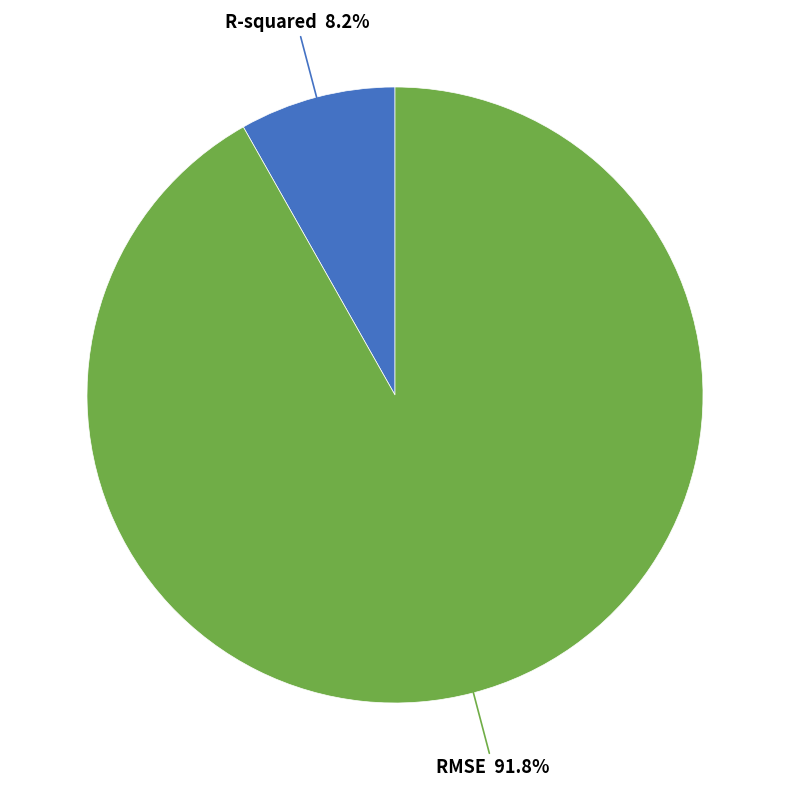

How much of the chart is everything except RMSE?

8.2%